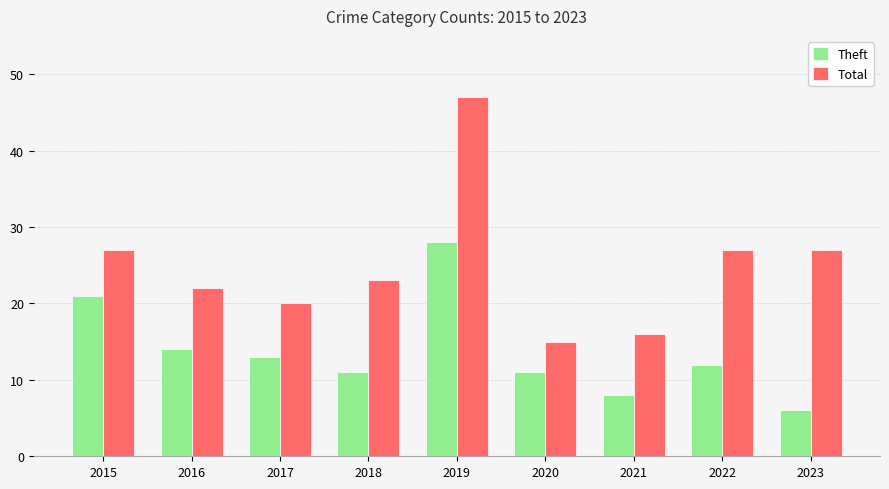

Rank the series by their average value, from lowest to highest.

Theft, Total